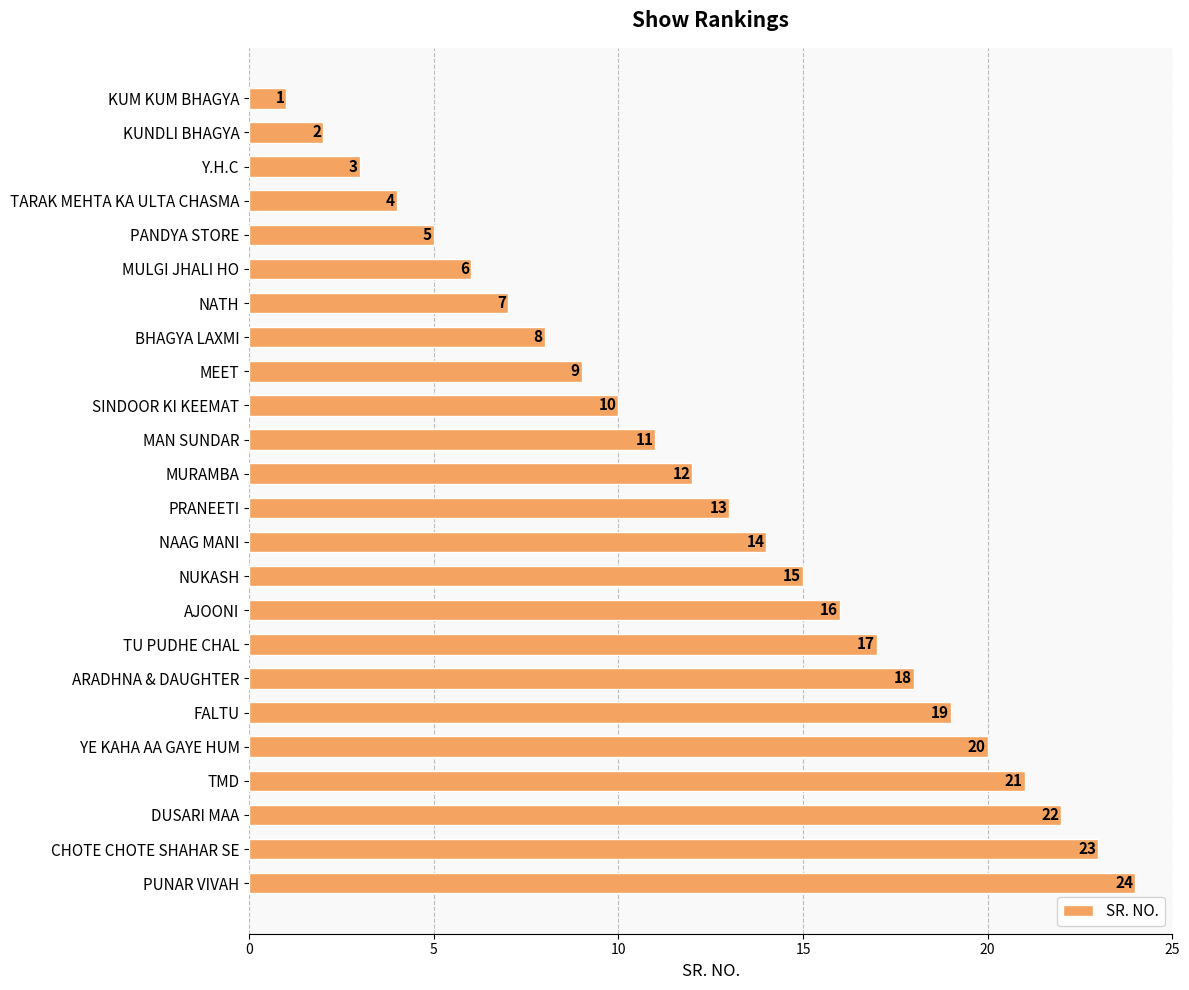

What is the difference between the maximum and second lowest values?

22